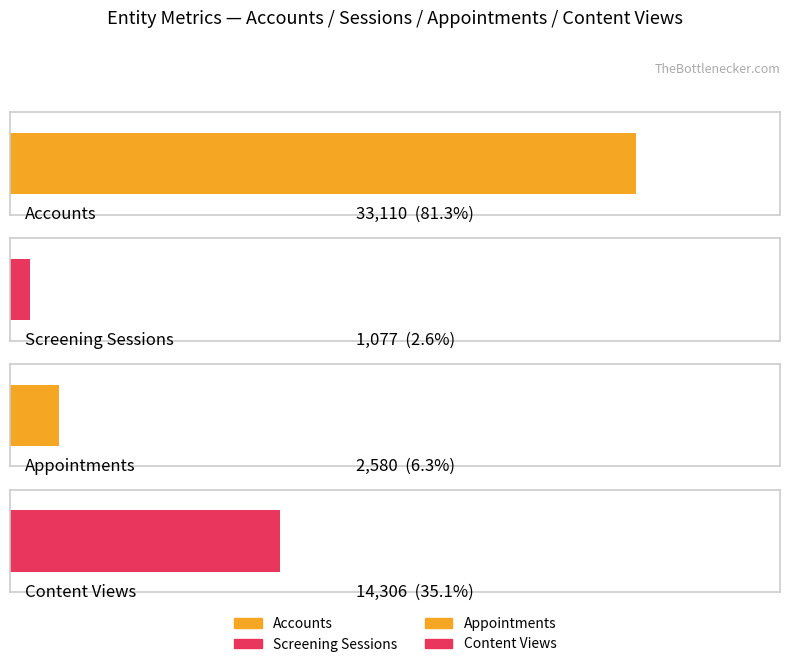

What are all the series names shown in the legend?

Accounts, Screening Sessions, Appointments, Content Views